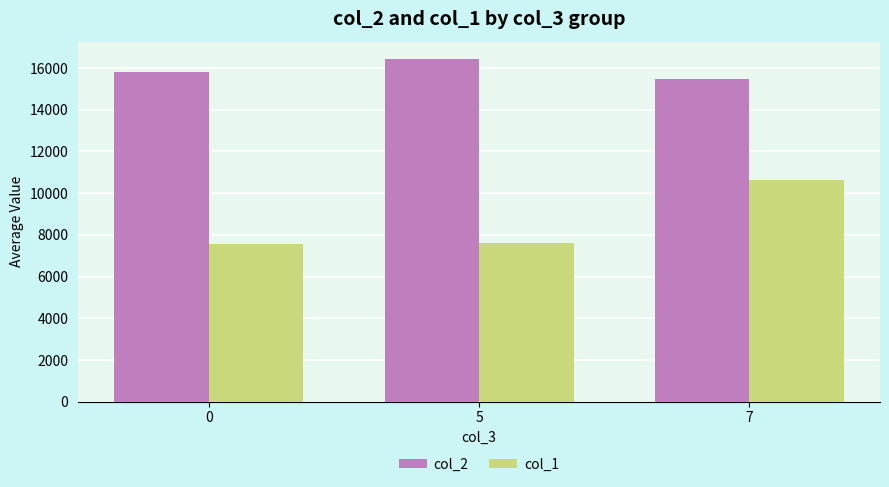

What is the value of the col_2 bar at the 3rd from the left?

15457.3